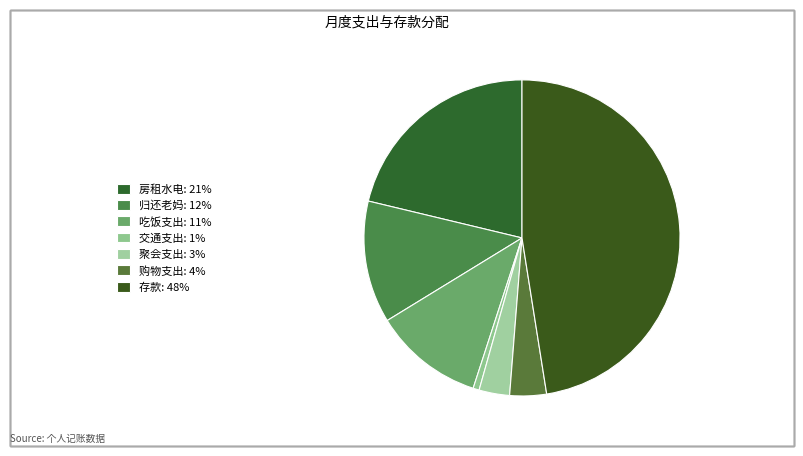

To the nearest percent, what is the difference between the 存款 and 房租水电 slice percentages?

26%